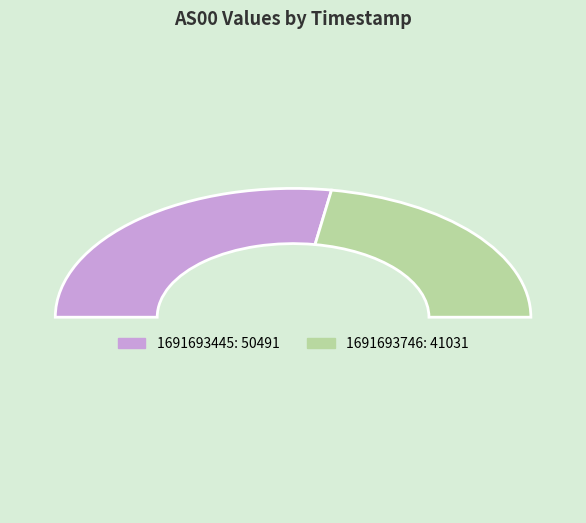

Does 1691693746 represent more than half of the total?

No